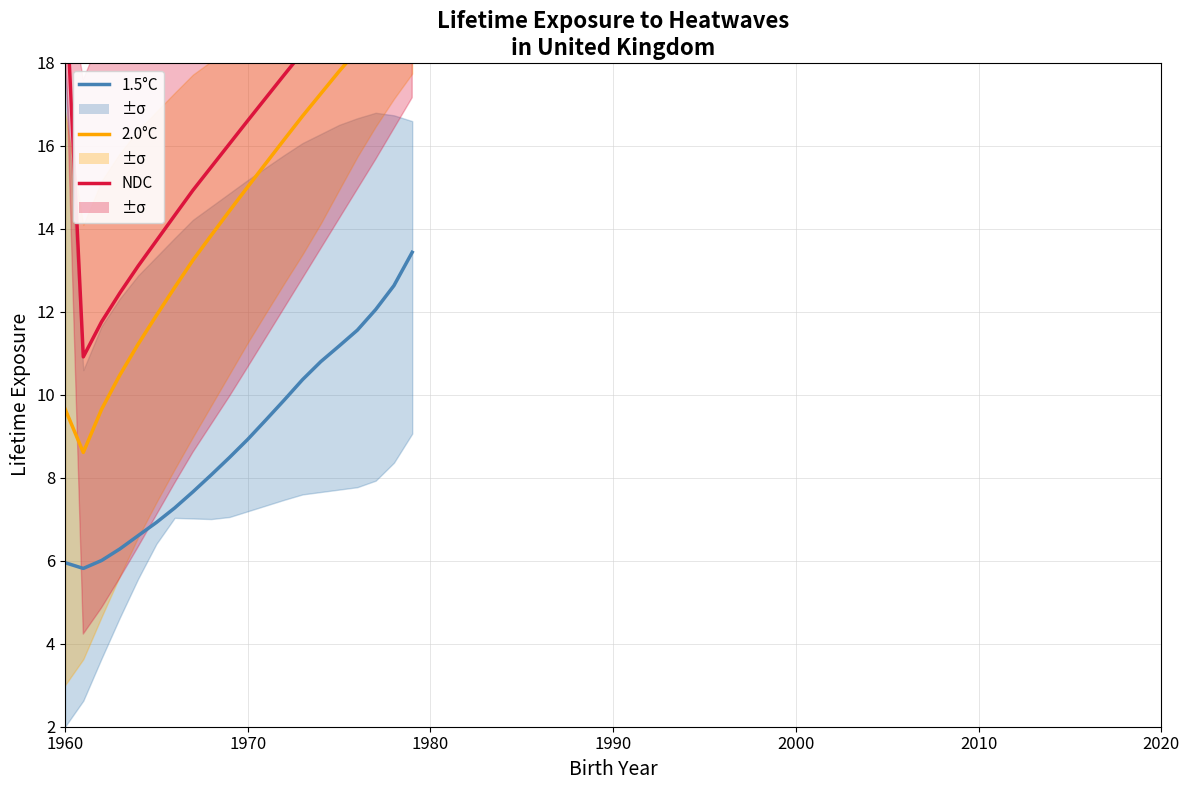

How many lines are shown in the chart?

3